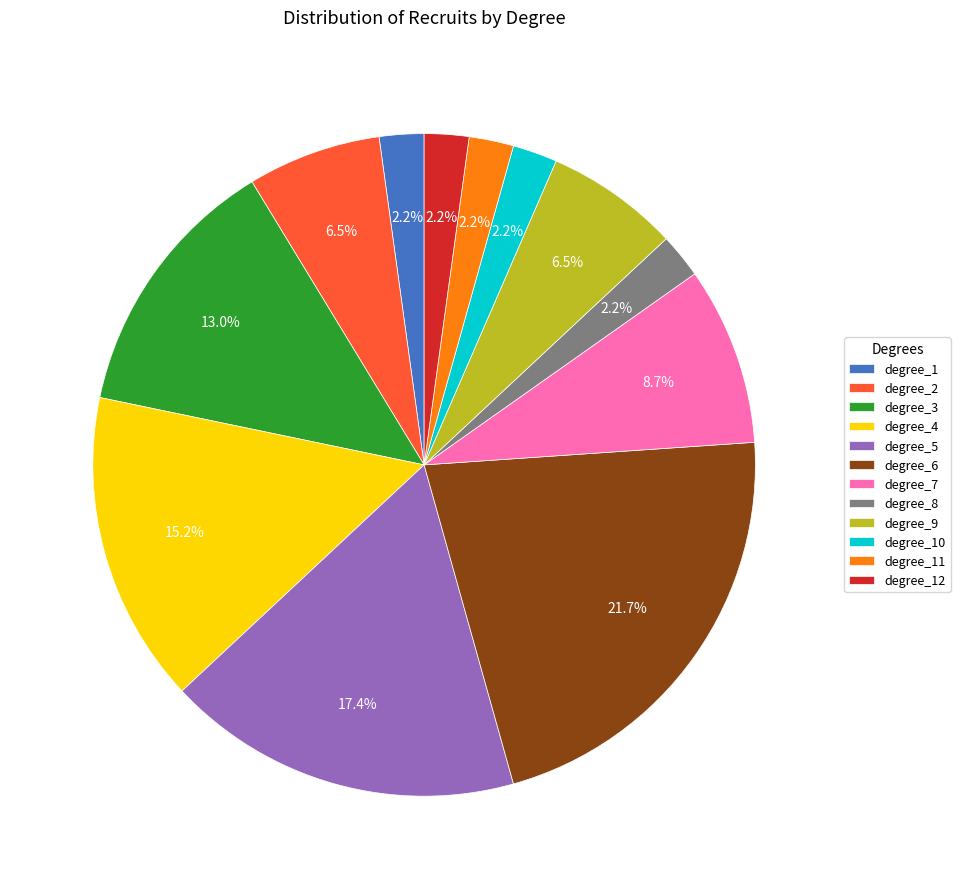

What percentage is the degree_12 slice, to the nearest percent?

2%